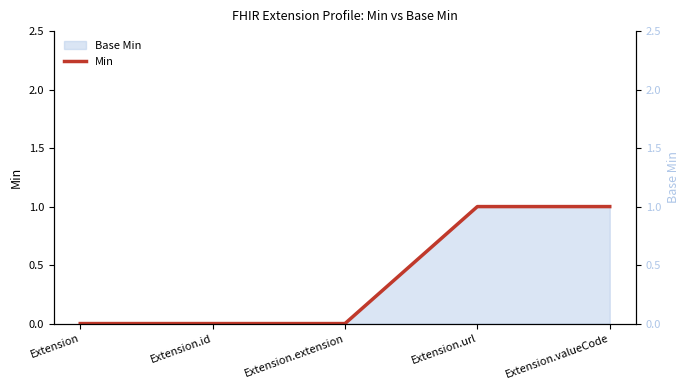

True or false: the data shows 0 at Extension.extension.

True